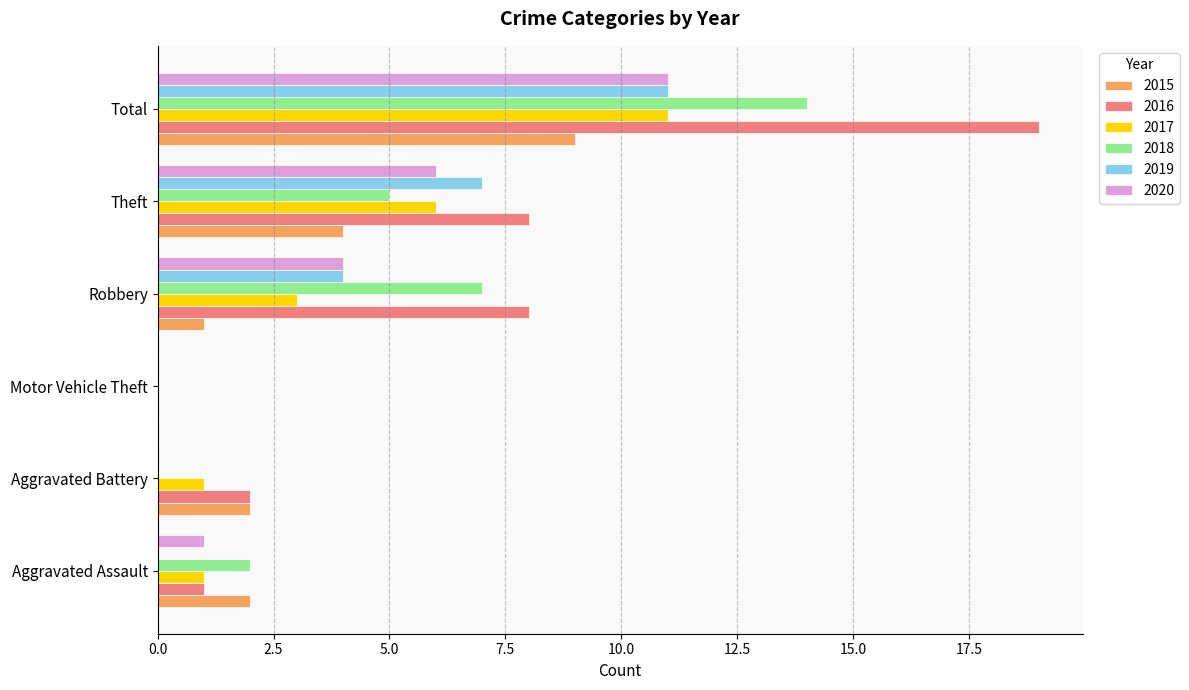

How many values in 2016 are above zero?

5